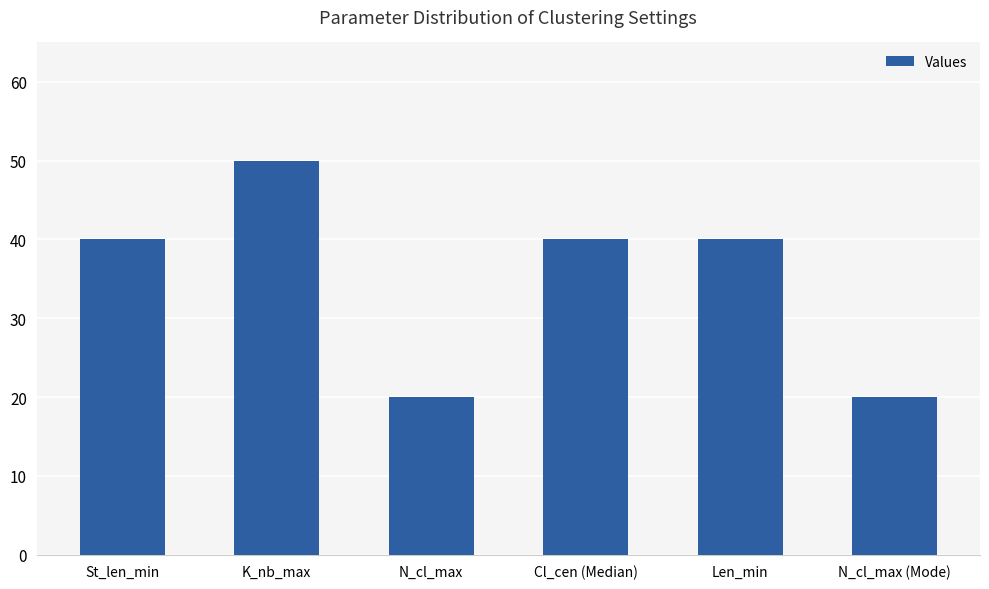

Count the number of categories in the chart.

6